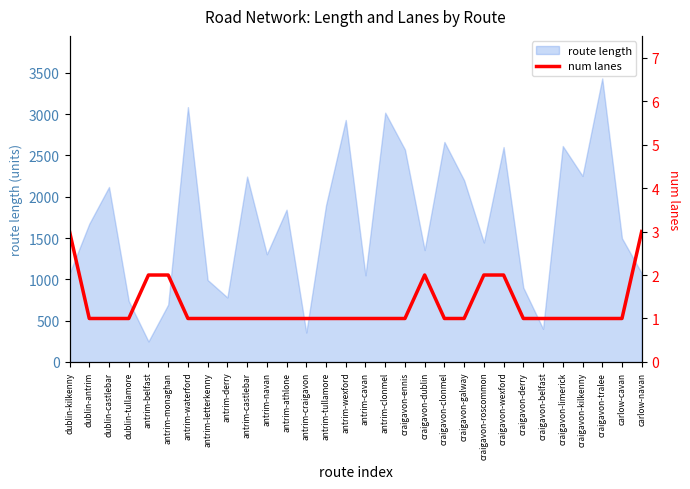

True or false: the data has more than 0 interior local peaks.

True